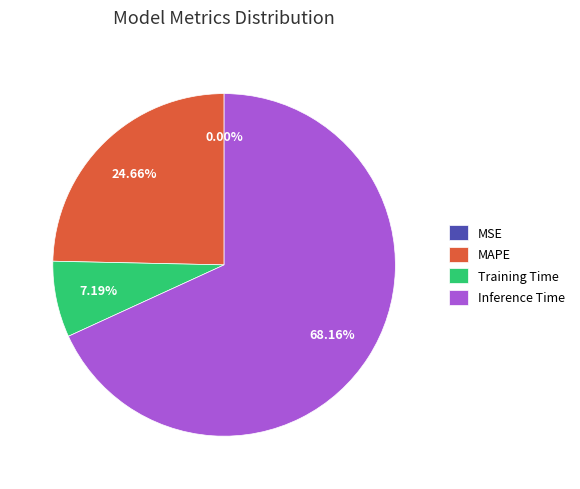

Which slice is the largest?

Inference Time